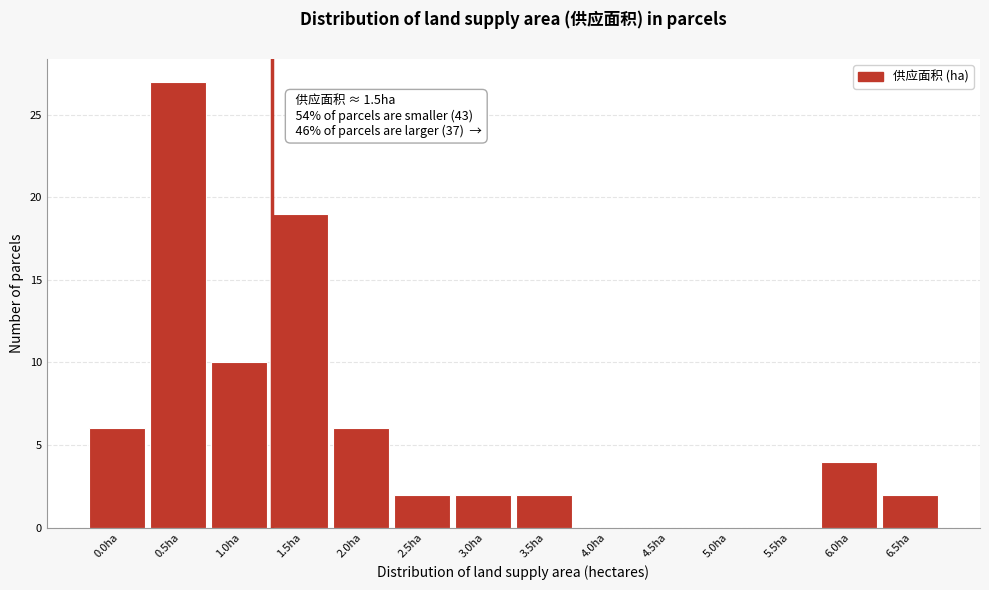

Reading left to right, extract all data points from this chart.

0.0ha=6	0.5ha=27	1.0ha=10	1.5ha=19	2.0ha=6	2.5ha=2	3.0ha=2	3.5ha=2	4.0ha=0	4.5ha=0	5.0ha=0	5.5ha=0	6.0ha=4	6.5ha=2